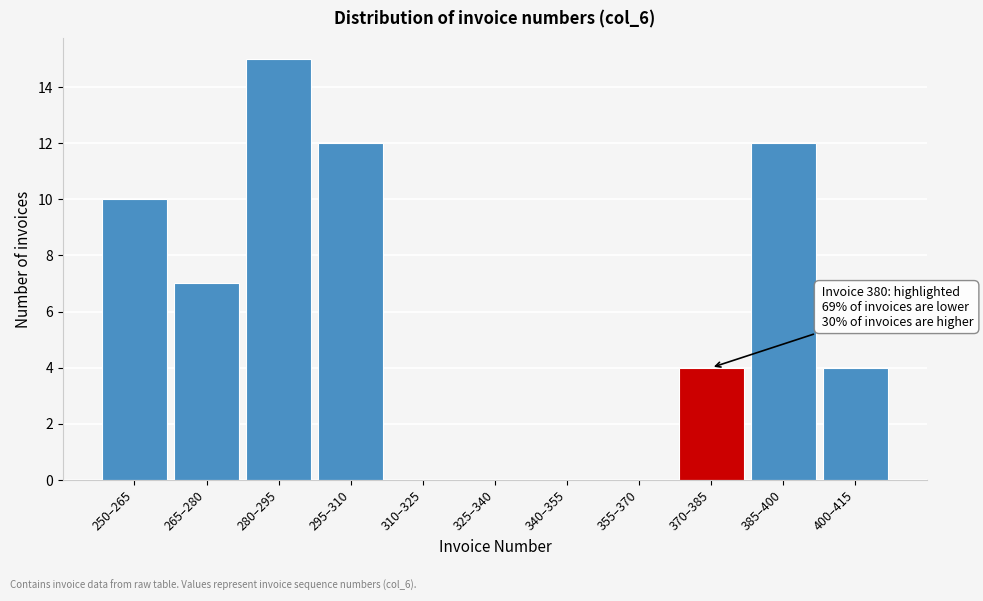

Reading left to right, what are all the values shown in this chart?

250–265=10	265–280=7	280–295=15	295–310=12	310–325=0	325–340=0	340–355=0	355–370=0	370–385=4	385–400=12	400–415=4